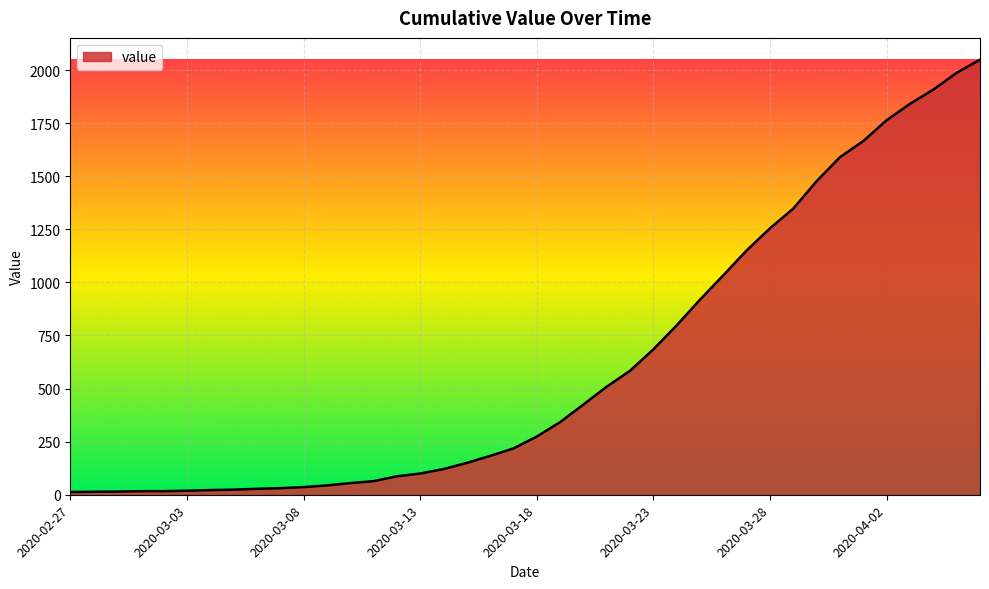

What is the difference between the maximum and minimum values?

2036